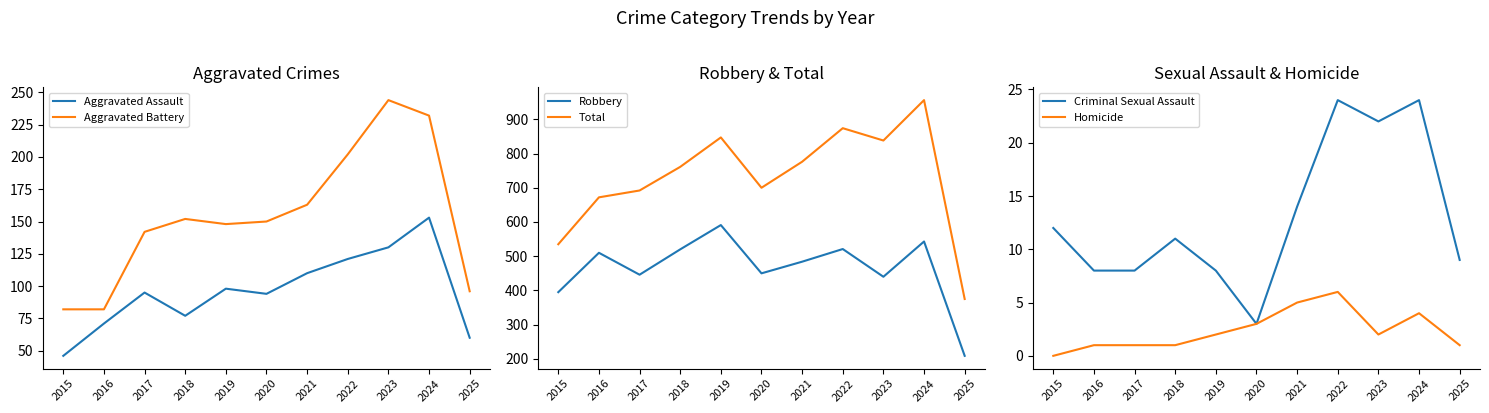

At which label does Homicide first exceed 2?

2020